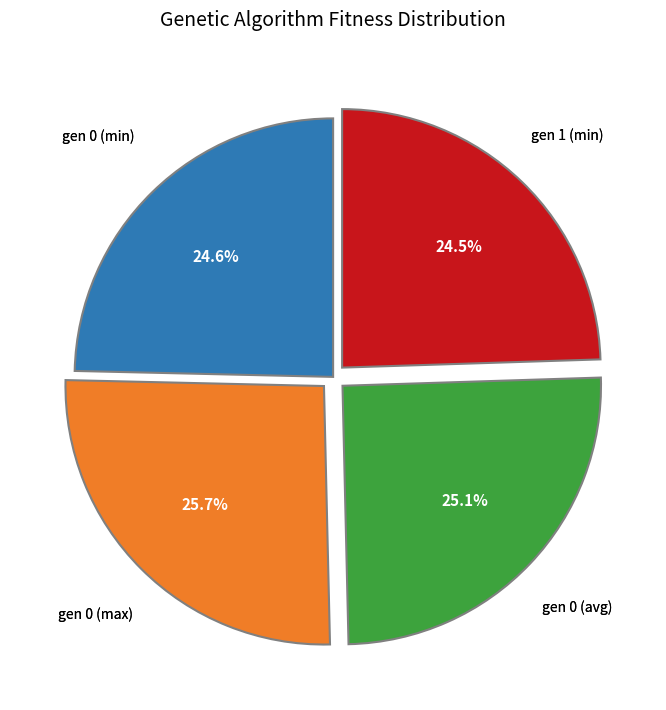

Is there any slice that represents more than half of the pie?

No